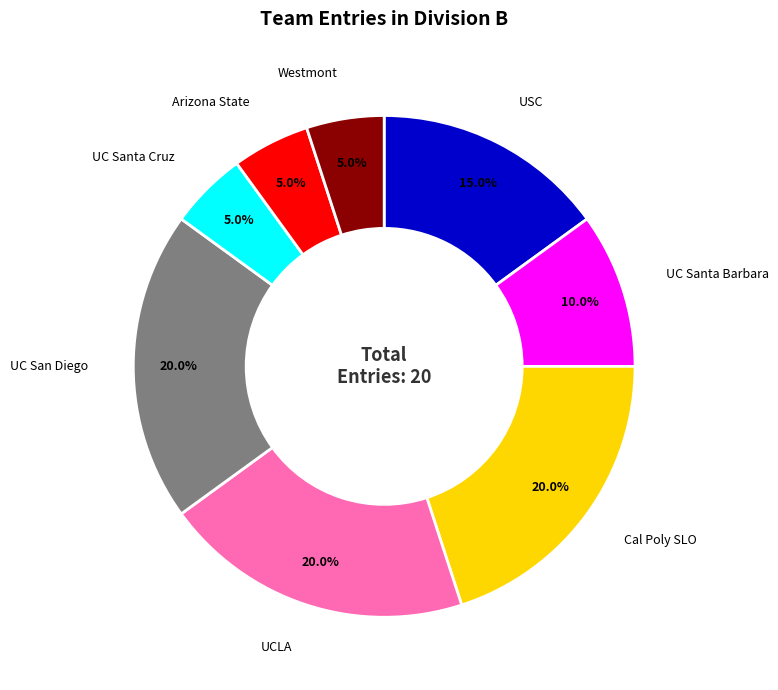

Which has a higher value, UC San Diego or UC Santa Barbara?

UC San Diego